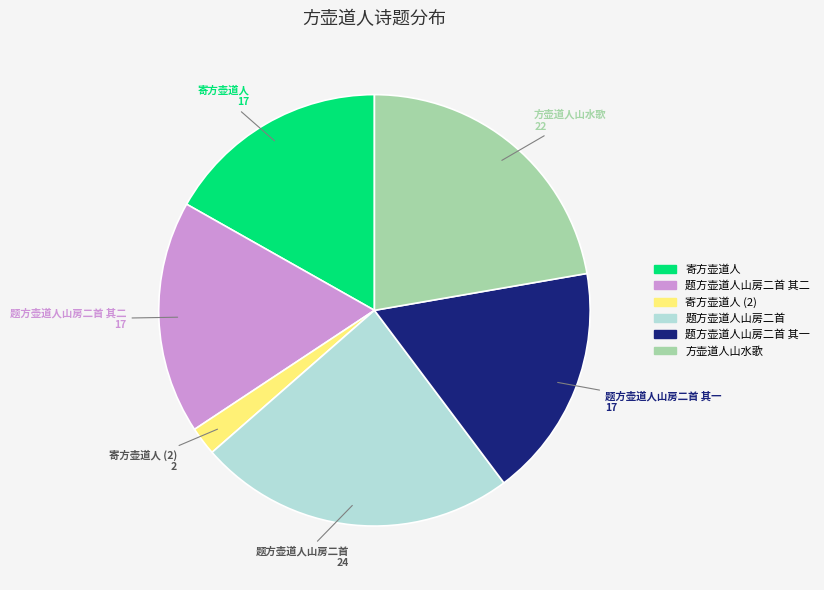

Does any single category account for the majority?

No